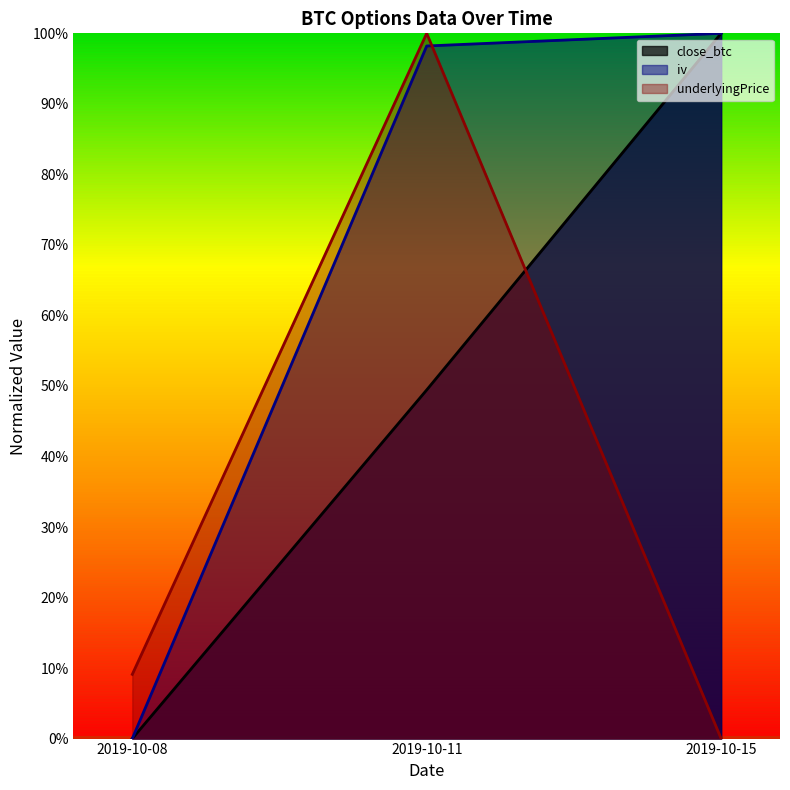

Rank the series by their average value, from lowest to highest.

underlyingPrice, close_btc, iv